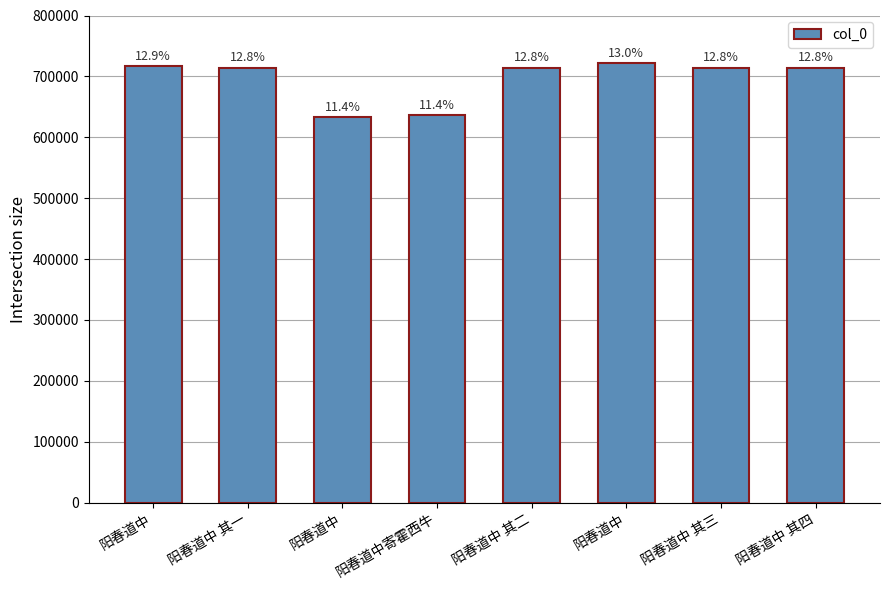

Are the bars horizontal?

No